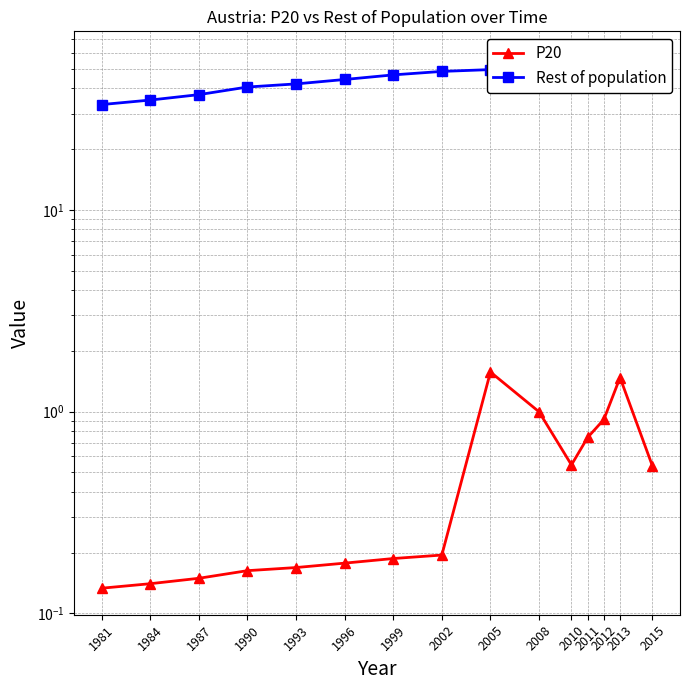

True or false: Rest of population and P20 cross at least once.

False